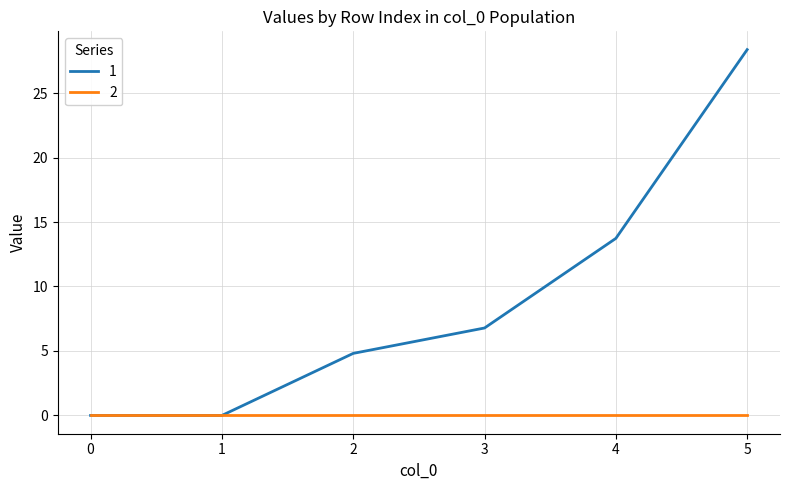

True or false: 1 has a value of 13.7 at 4.

True